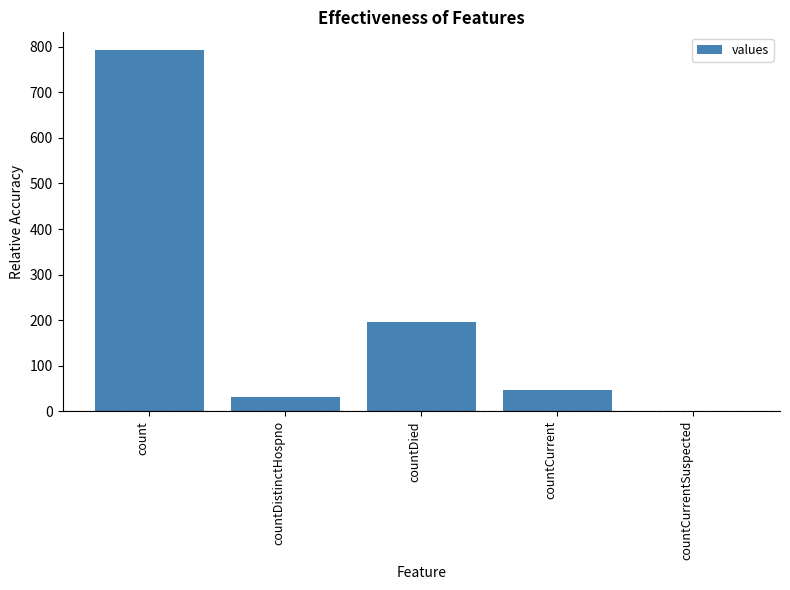

What is the sum of the values at count and countCurrent?

838